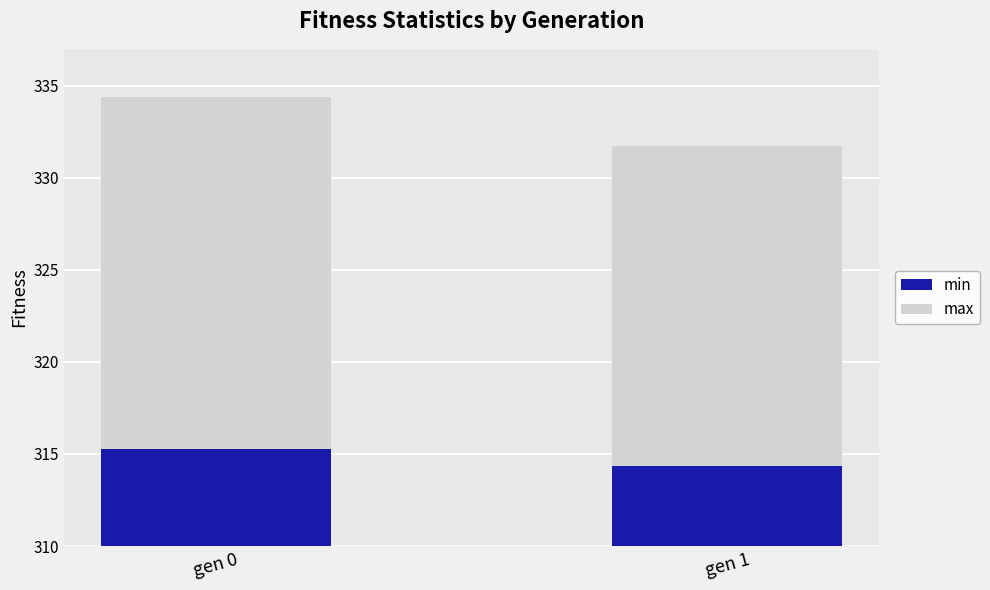

At which label is min closest to 4?

gen 1